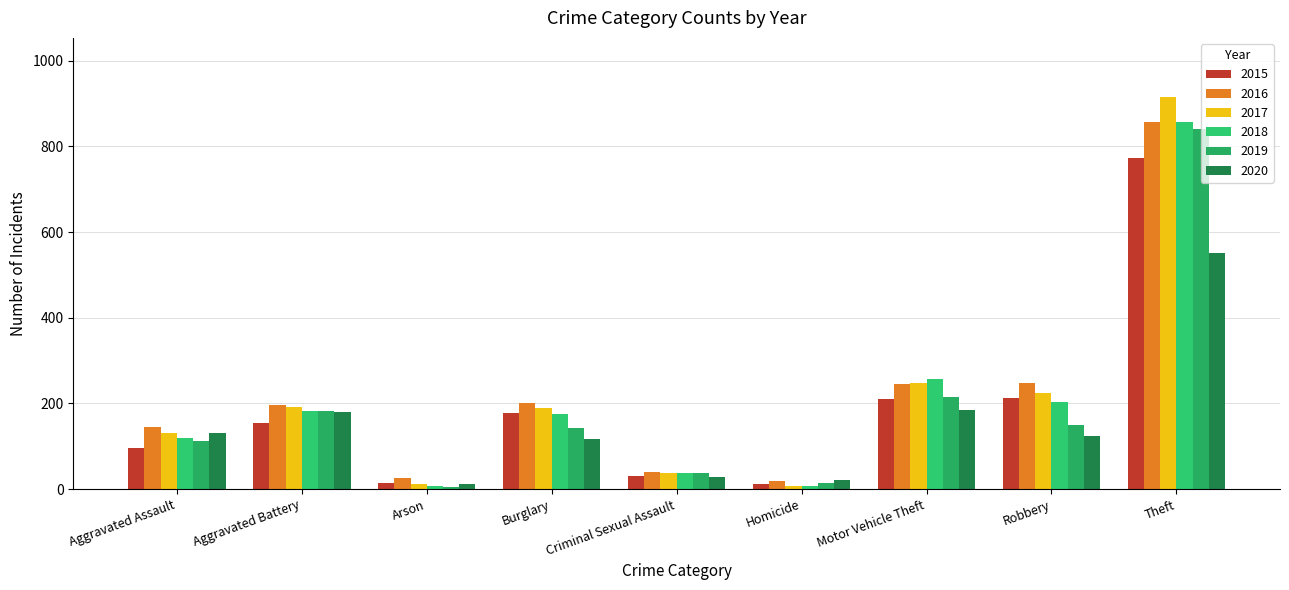

The value of 2018 at Aggravated Assault is 119. True or false?

True